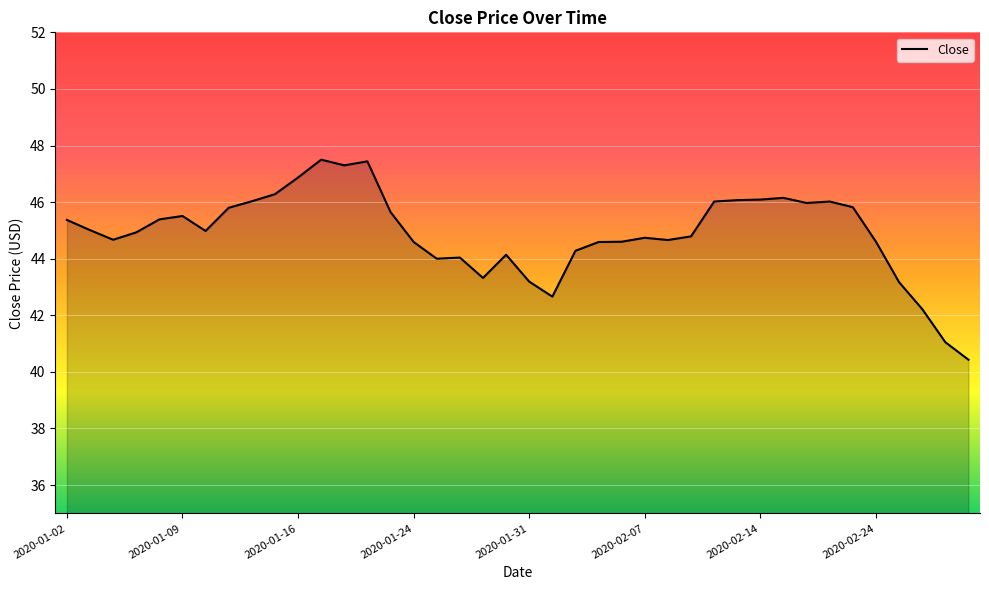

What is the greatest value displayed?

47.5